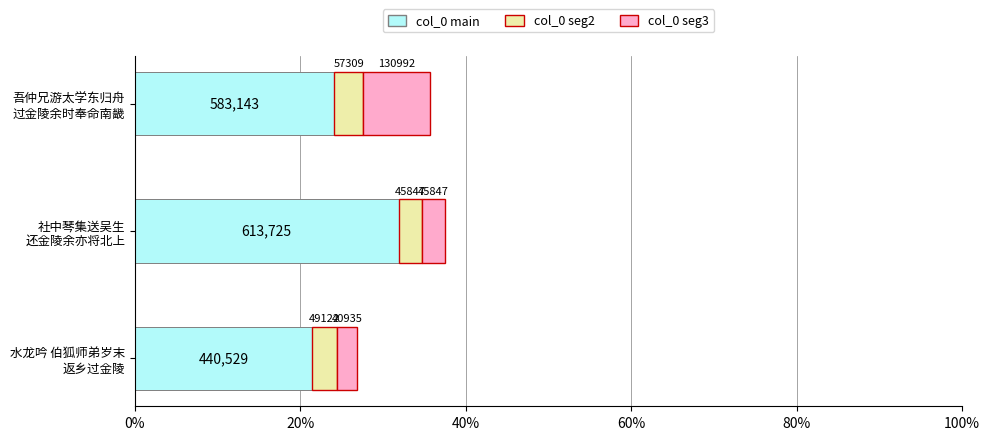

What is the maximum value for col_0 main?

31.9